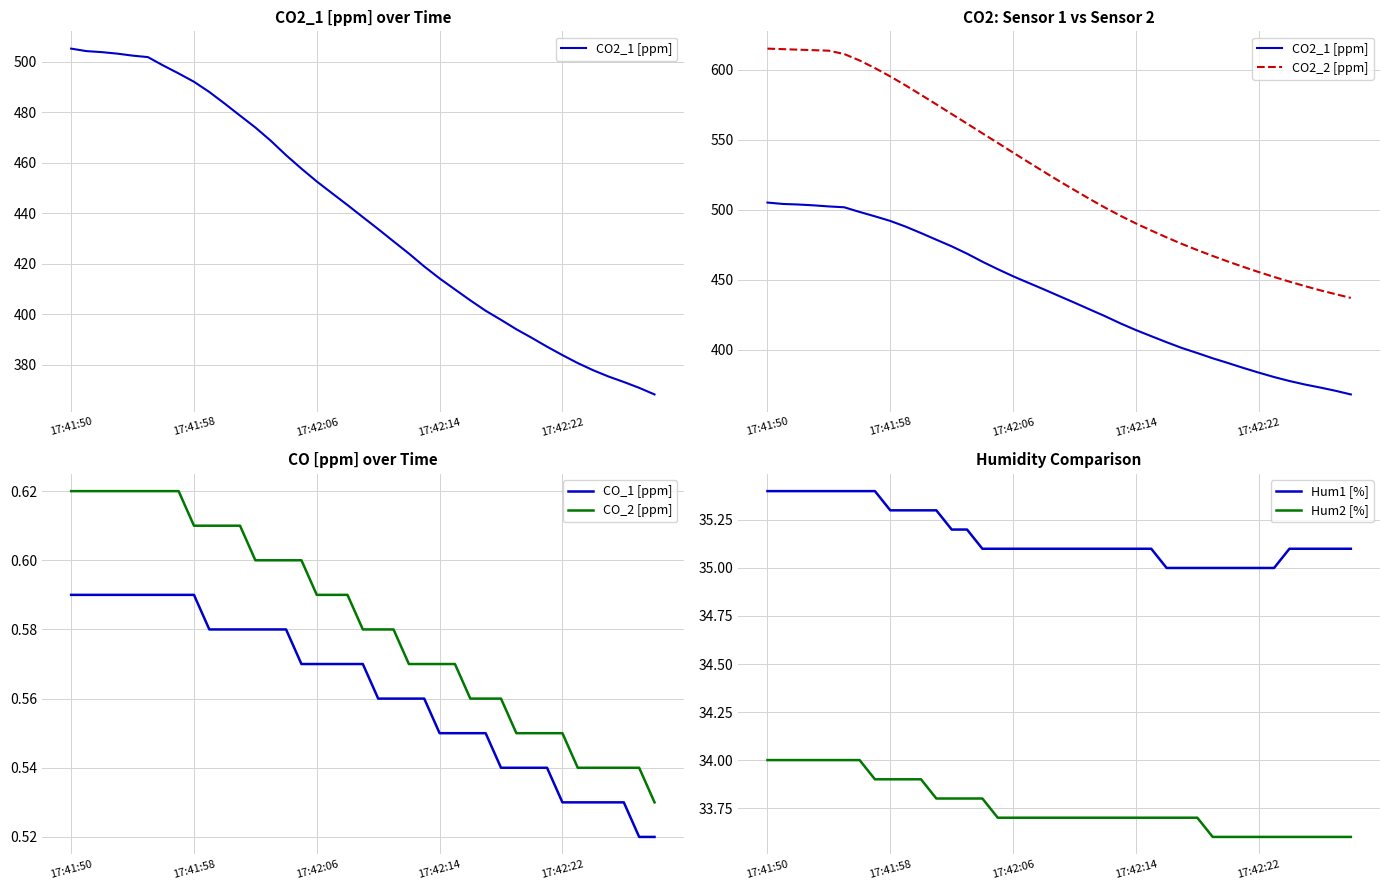

True or false: Hum2 [%] and CO_2 [ppm] cross at least once.

False